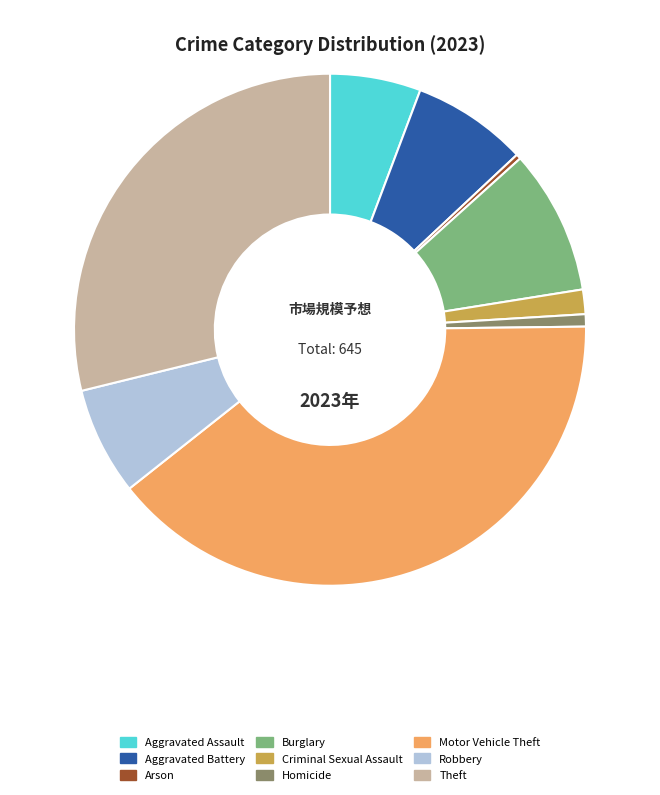

Combined, do Homicide and Theft account for over 50%?

No